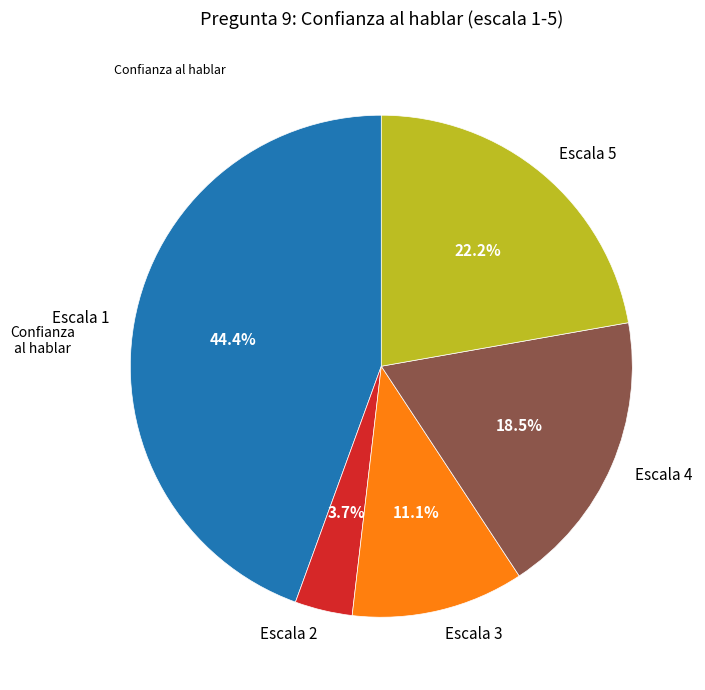

Combined, what portion of the pie is Escala 3 and Escala 1?

55.6%